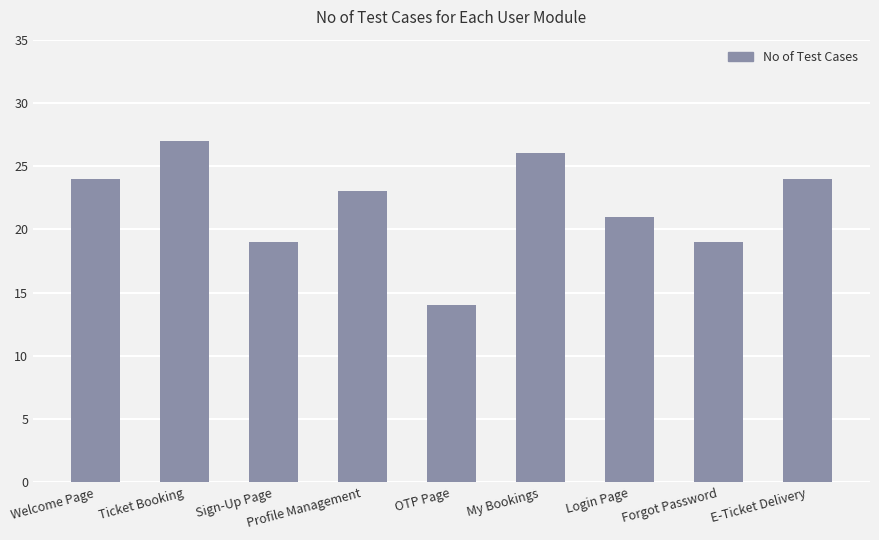

What is the change in value from Welcome Page to Sign-Up Page?

-5